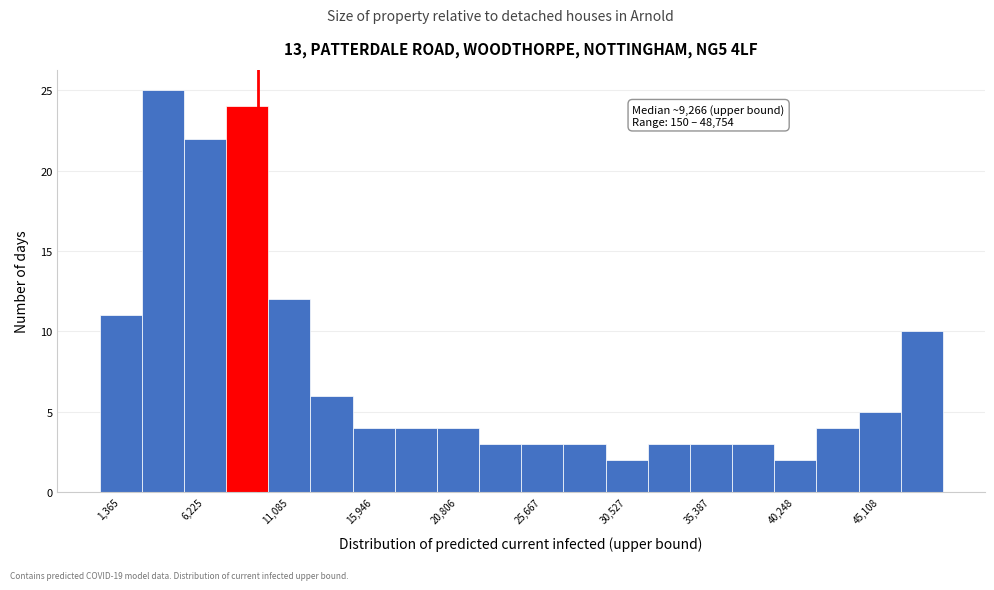

Over which range of the x-axis is the bar tallest?

2500 to 5000